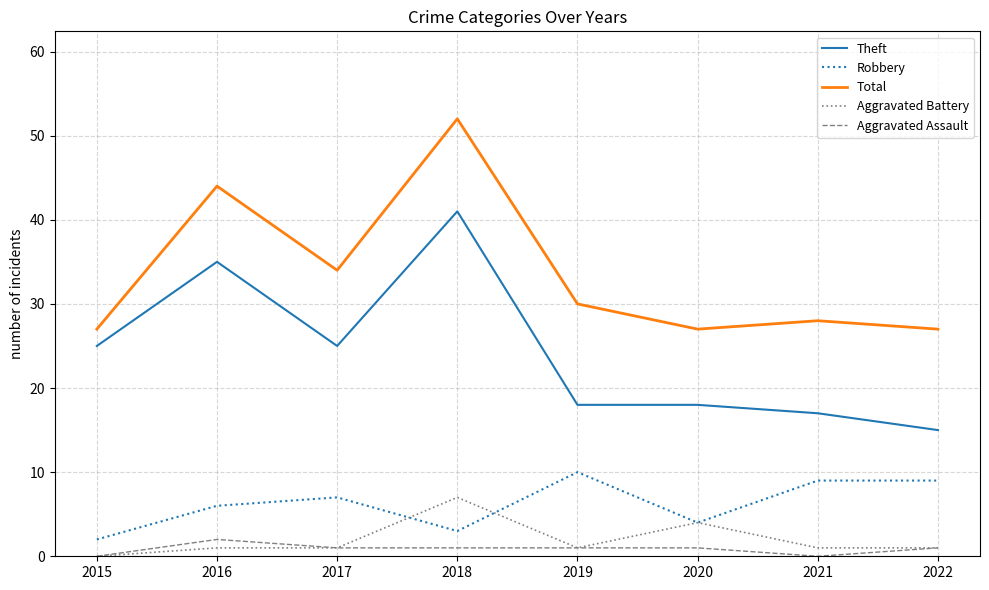

List the series in order of their peak value, lowest first.

Aggravated Assault, Aggravated Battery, Robbery, Theft, Total